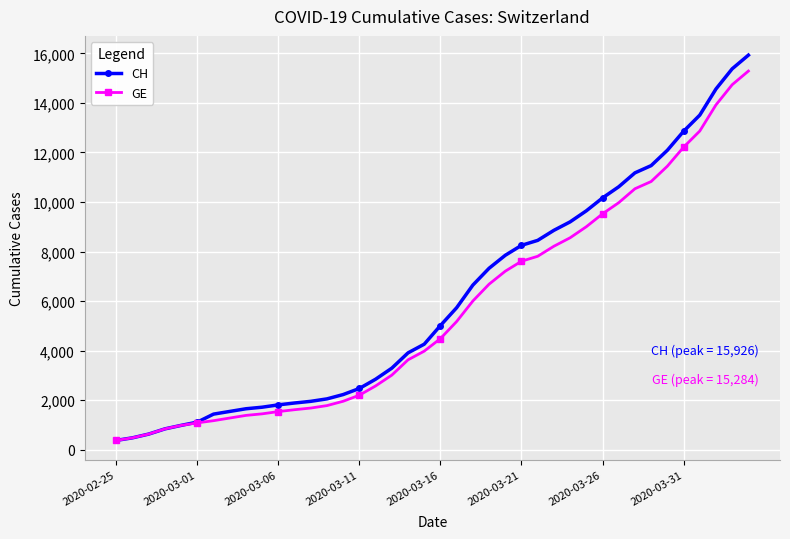

What is the value of the CH point at the 37th from the left?

13505